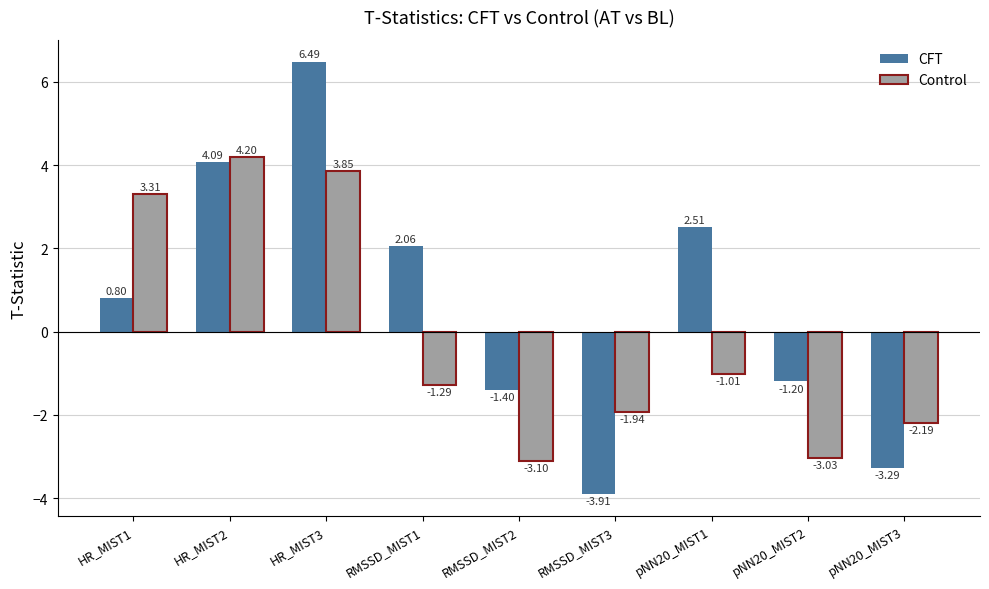

Are the bars horizontal?

No